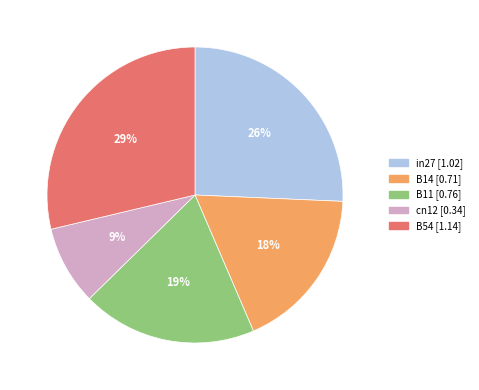

Rank the categories by value from highest to lowest.

B54, in27, B11, B14, cn12